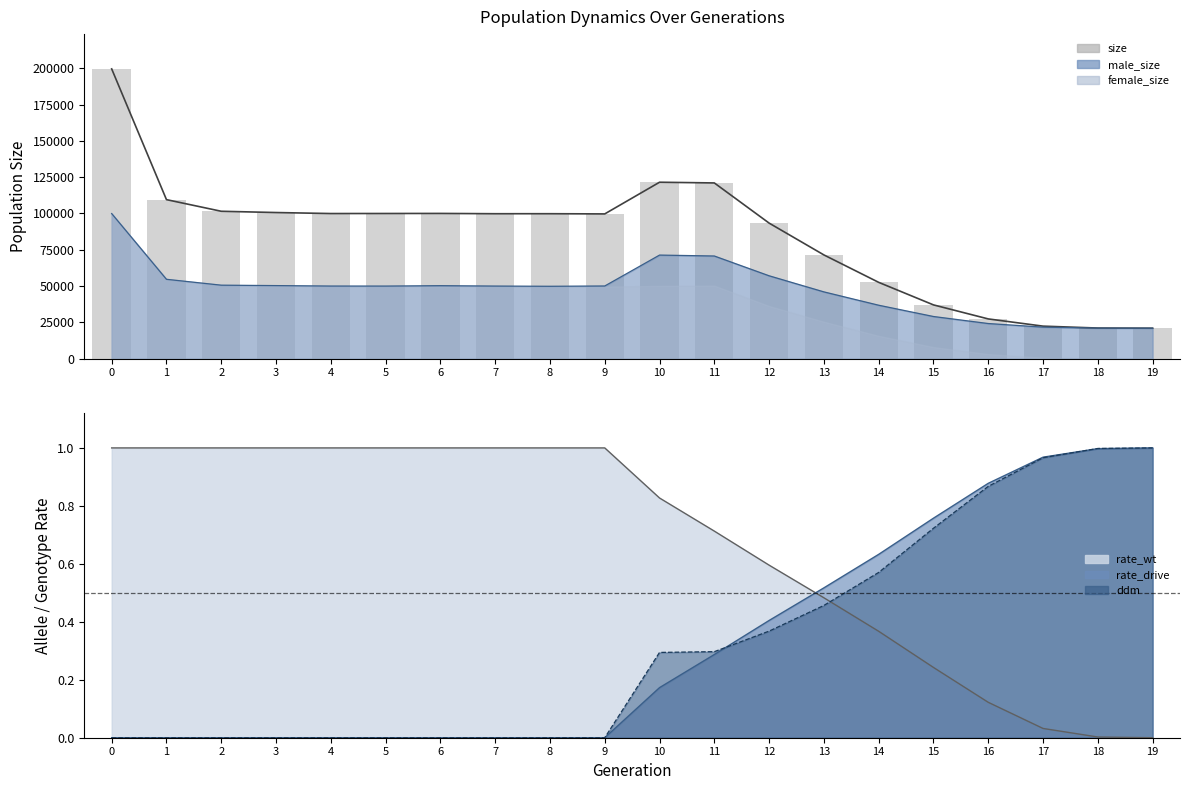

Approximately how many times larger is the value at 5 compared to 0?

0.5